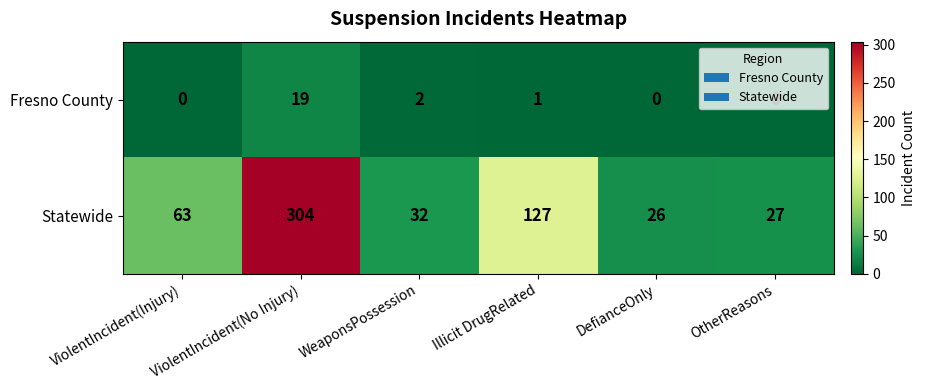

Is the value of Statewide at WeaponsPossession greater than the value of Fresno County at DefianceOnly?

Yes